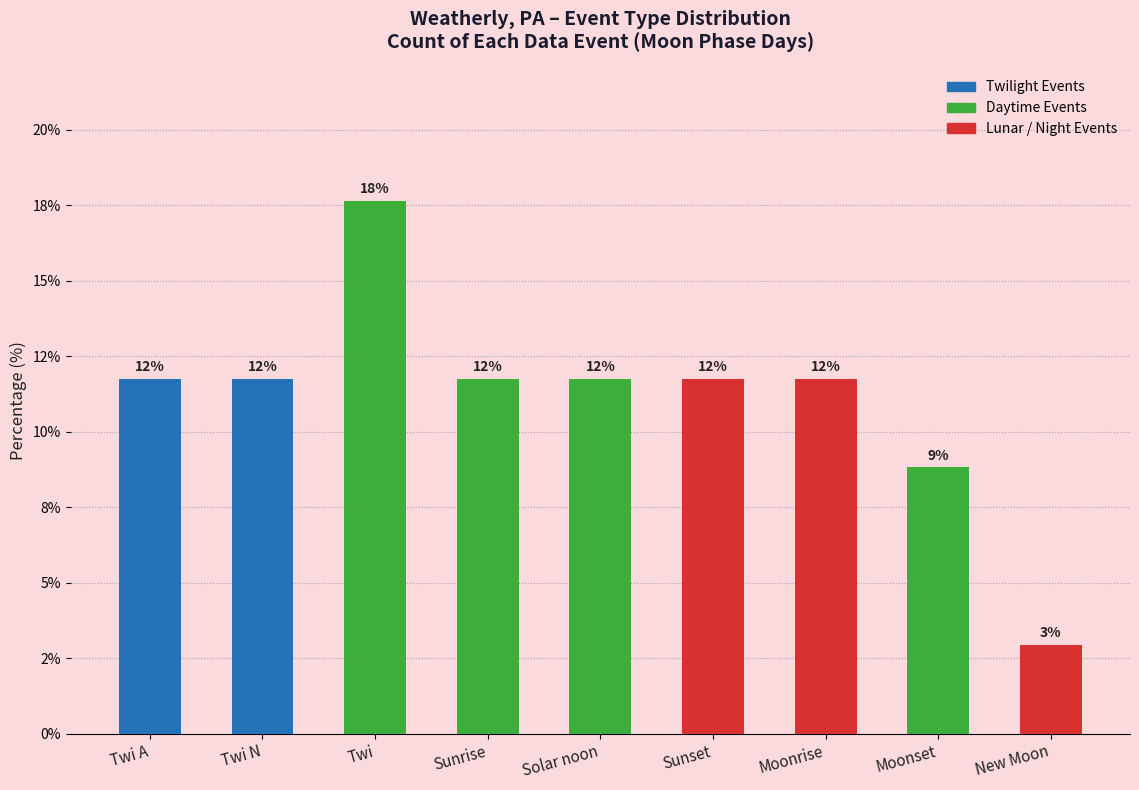

What is the smallest value displayed?

2.9